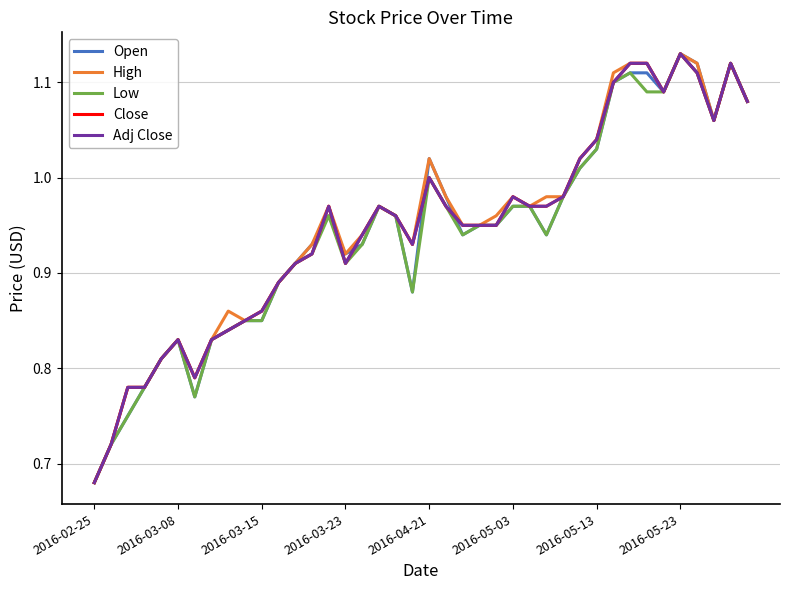

Does the chart display data point markers on the line(s)?

No